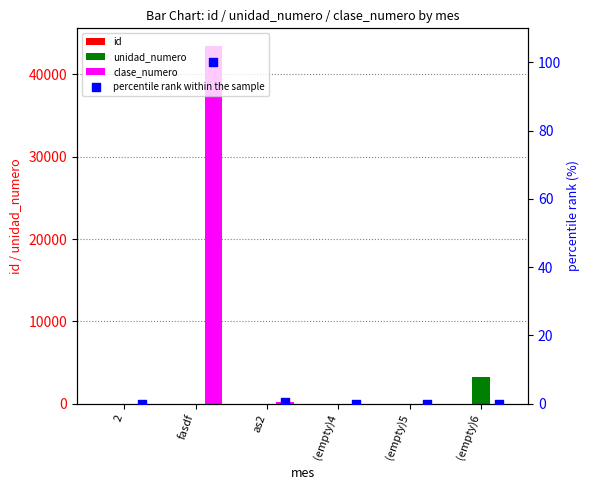

At which category is the sum across all series the highest?

fasdf